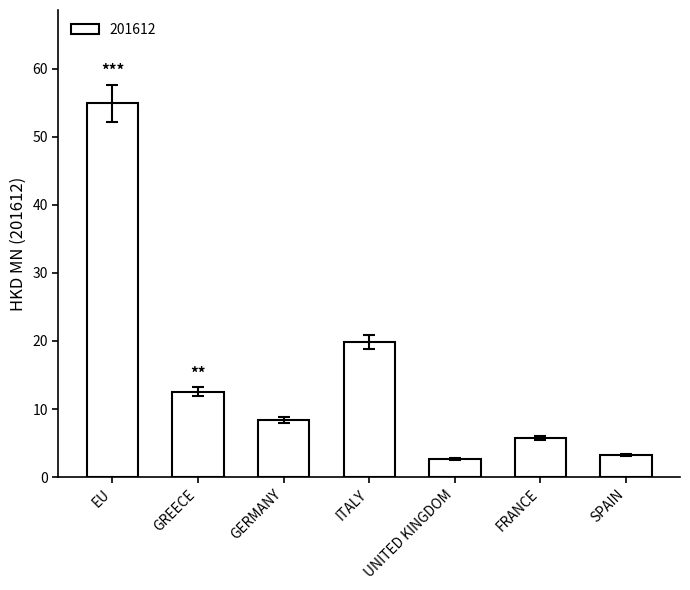

How many bars are there in total?

7